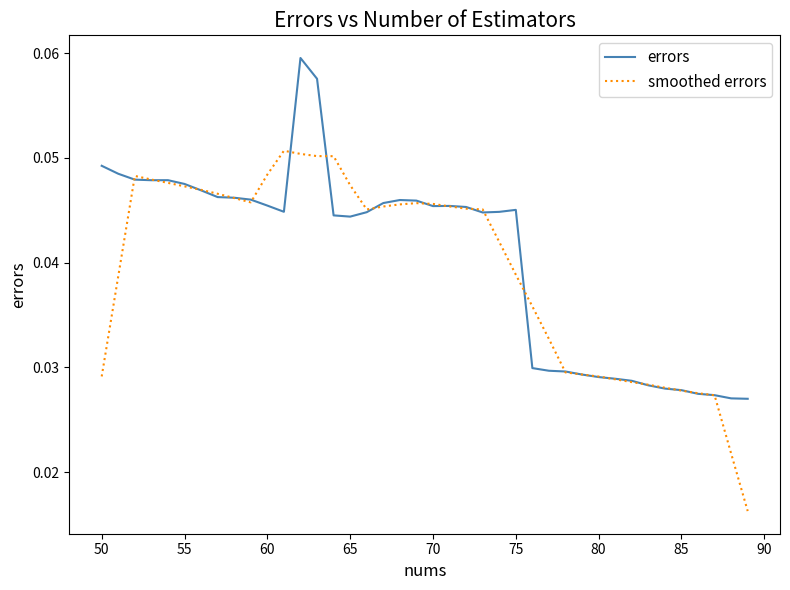

Which series has the largest range (max minus min)?

smoothed errors